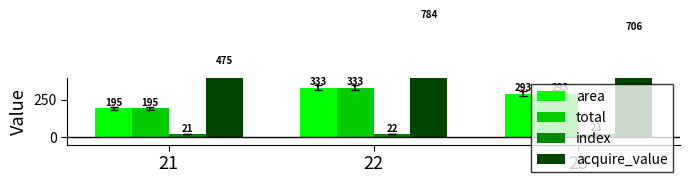

Reading left to right, what are all the values shown in this chart?

area: 21=194.9	22=332.7	23=292.6
total: 21=194.9	22=332.7	23=292.6
index: 21=21.0	22=22.0	23=23.0
acquire_value: 21=474.9	22=784.5	23=706.5